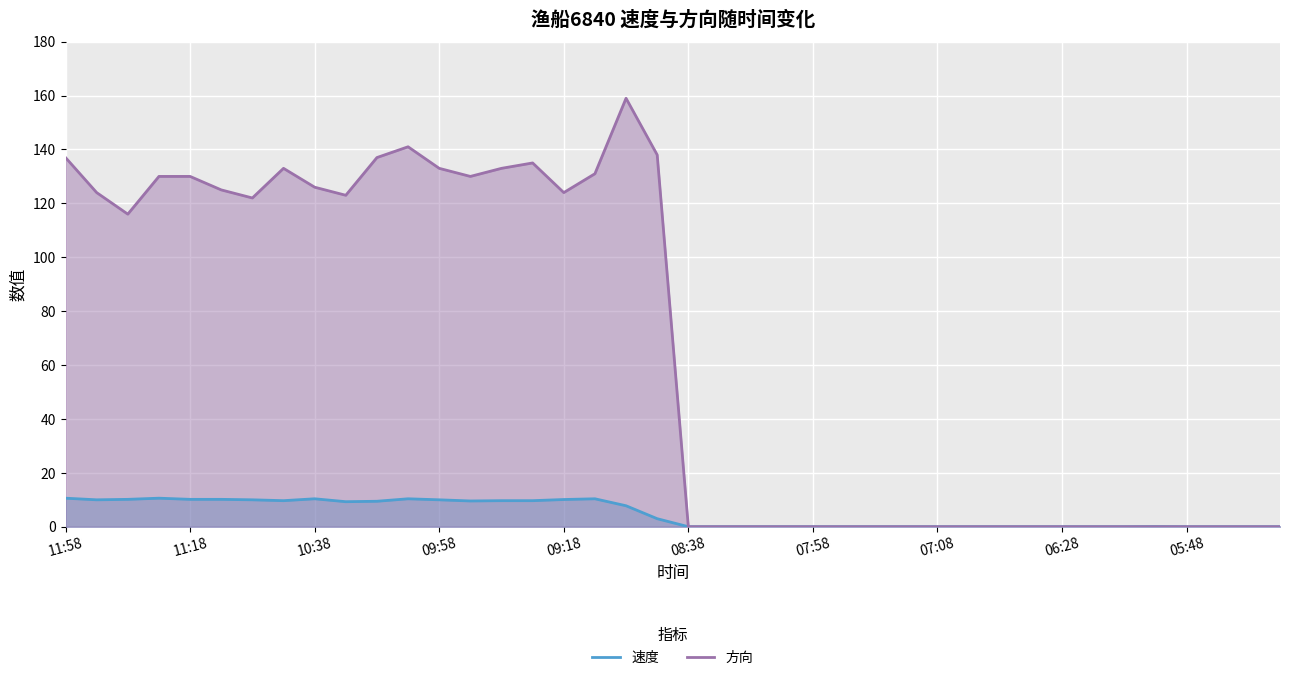

The value of 速度 at 29 is -5.4. True or false?

False